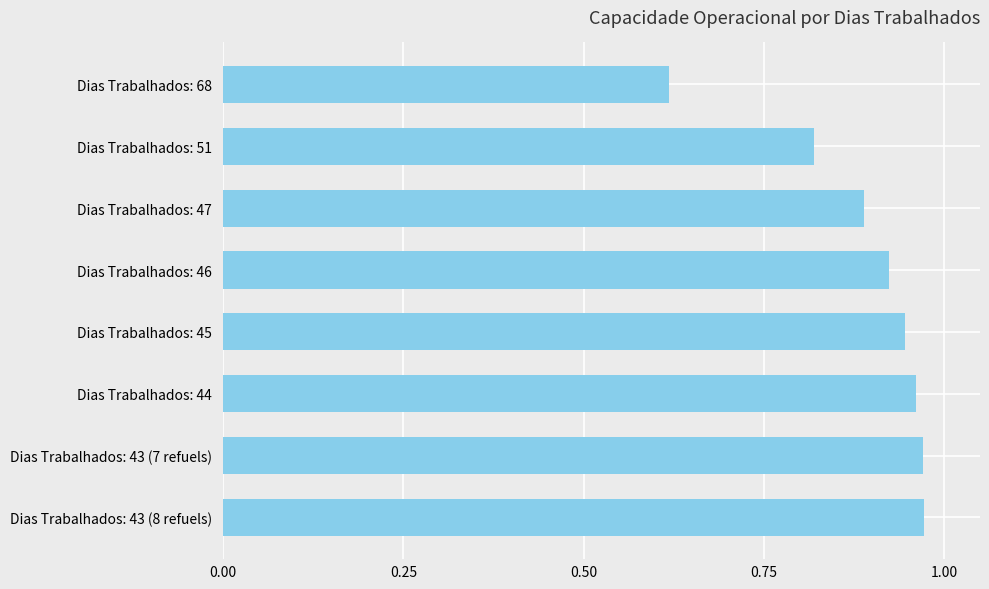

Which has a higher value, Dias Trabalhados: 43 (8 refuels) or Dias Trabalhados: 47?

Dias Trabalhados: 43 (8 refuels)